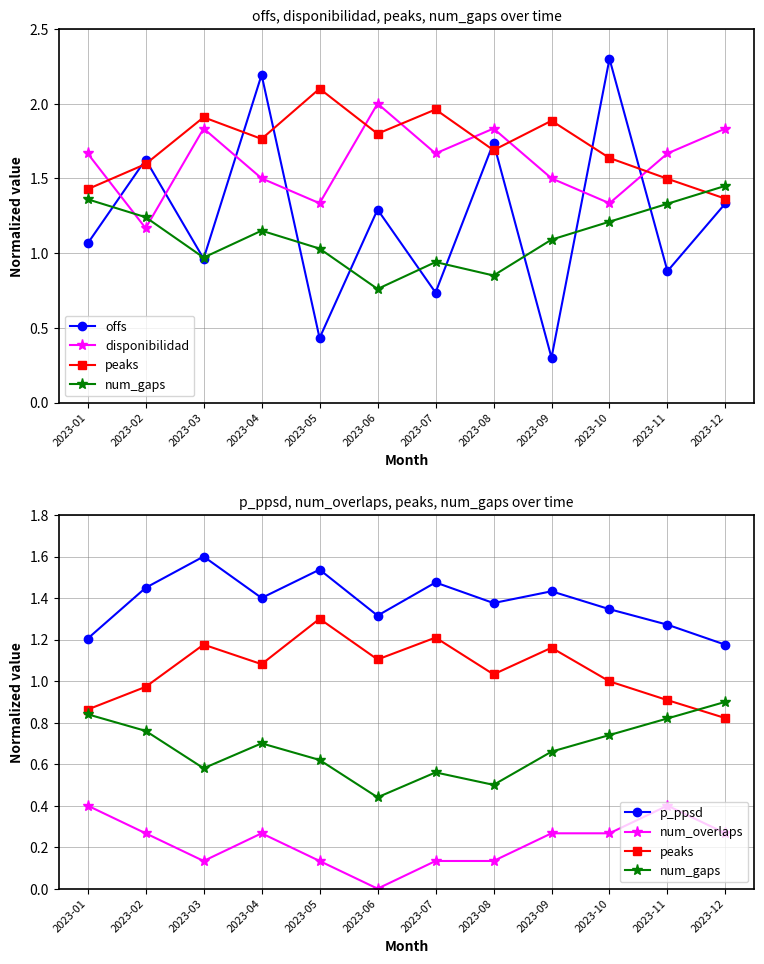

What is the sum of all offs values?

14.9